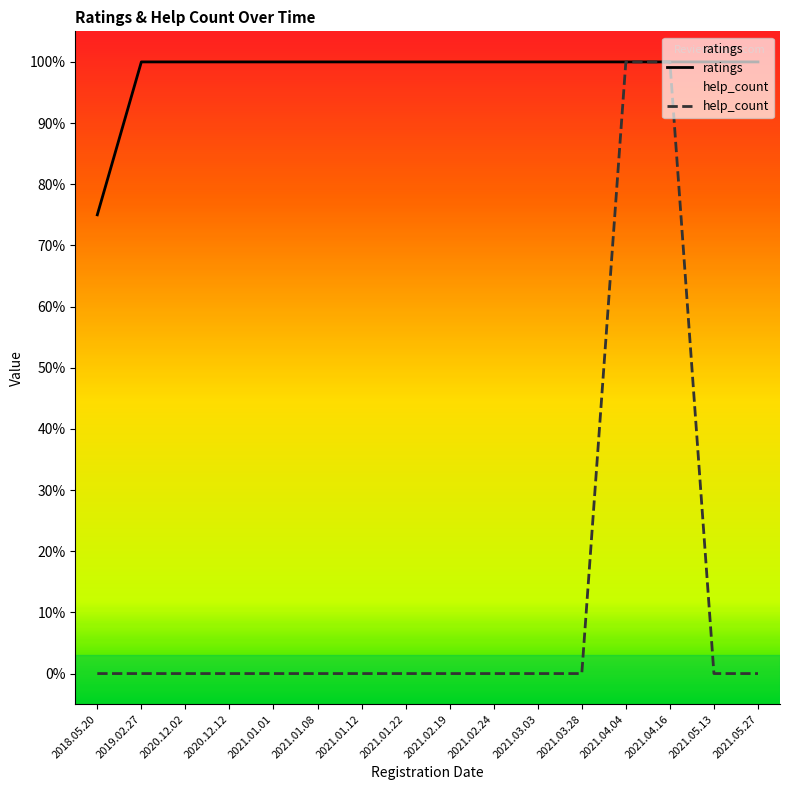

What are all the series names shown in the legend?

ratings, help_count